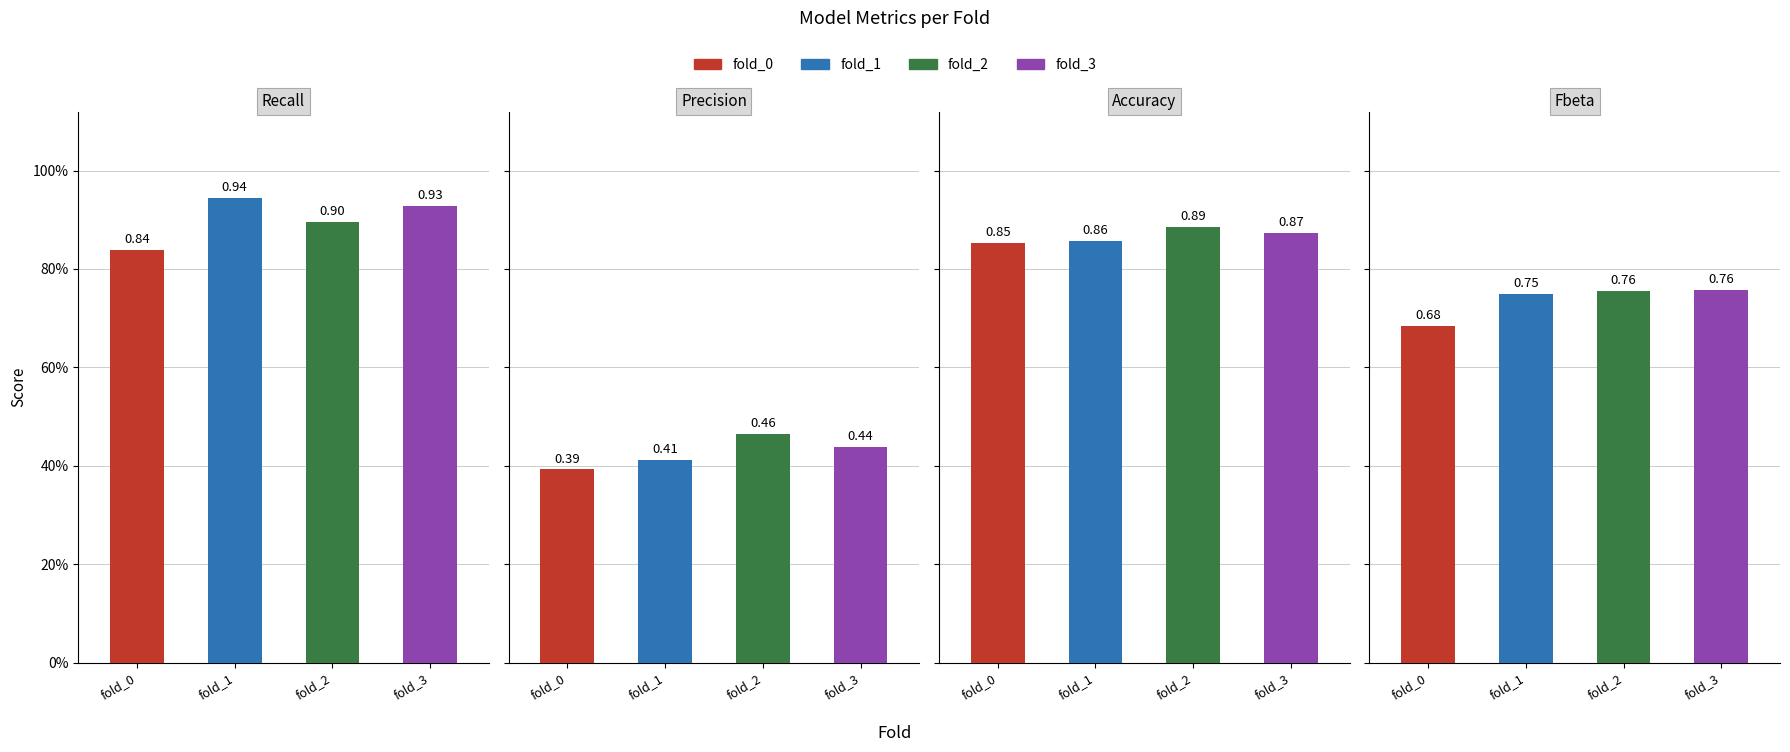

What is the sum of the Accuracy values at fold_0 and fold_2?

1.7